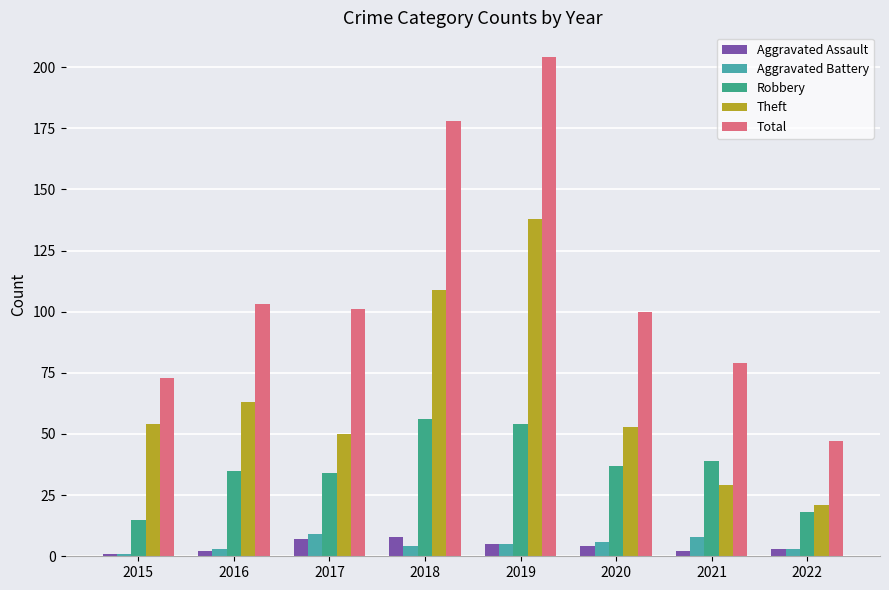

What is the greatest value displayed?

204